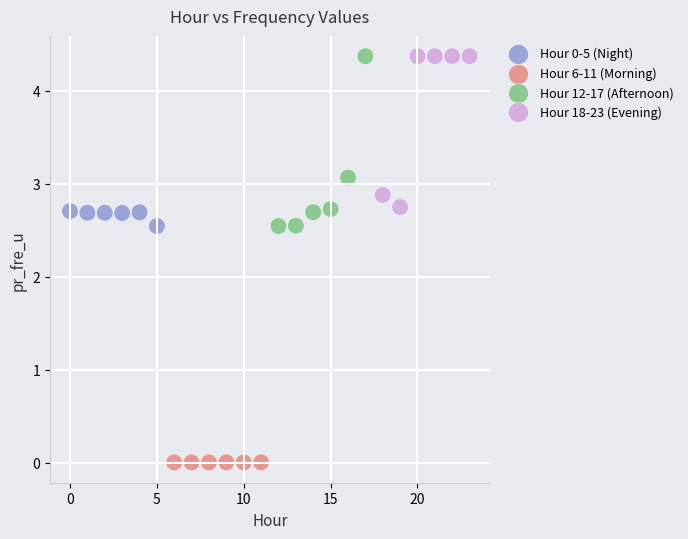

Which series contains the lowest Y value?

Hour 6-11 (Morning)